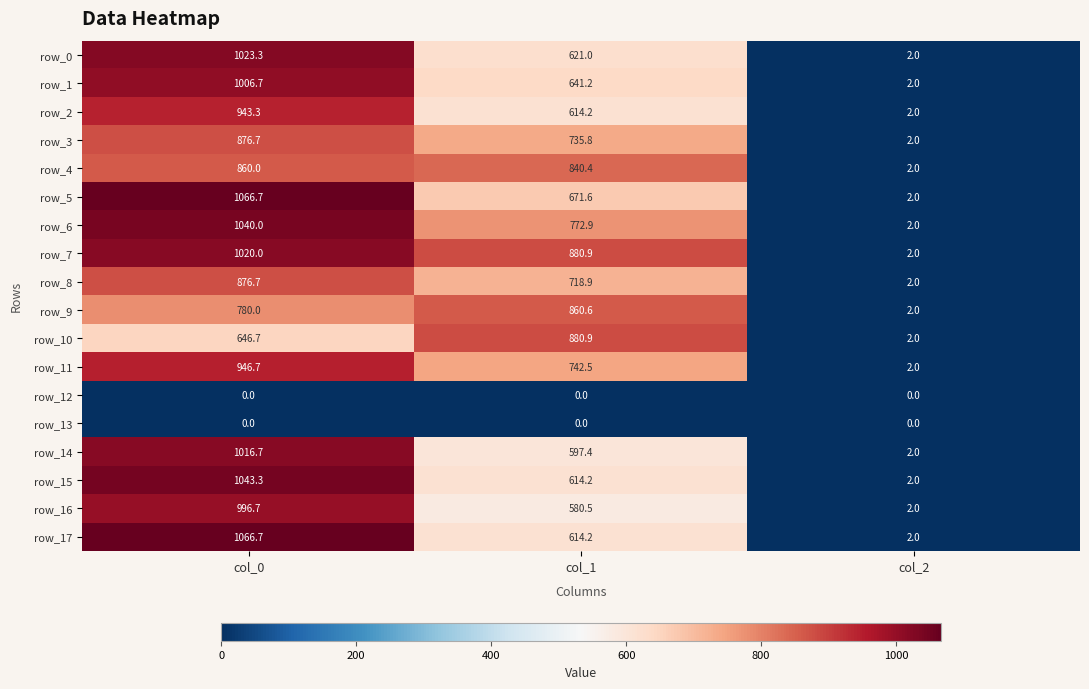

Which category has the lowest value in the row_15 series?

col_2